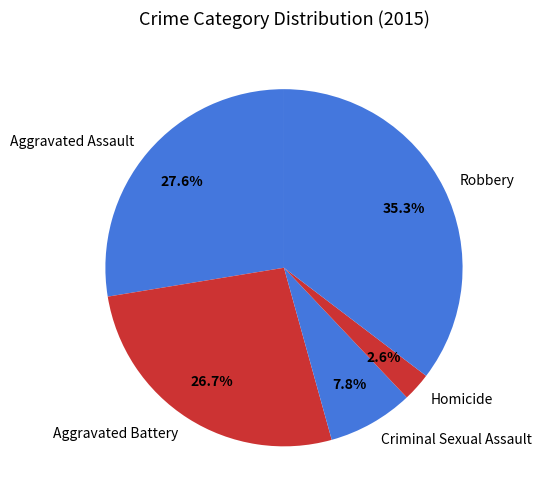

Rank the categories by value from highest to lowest.

Robbery, Aggravated Assault, Aggravated Battery, Criminal Sexual Assault, Homicide